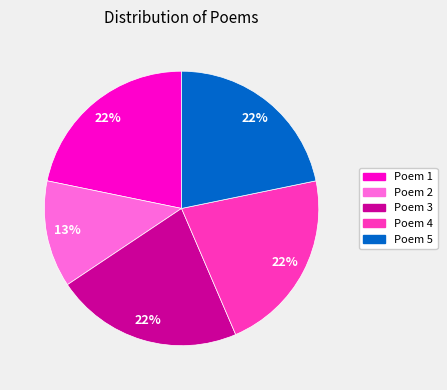

Do Poem 3 and Poem 5 together represent more than half of the pie?

No